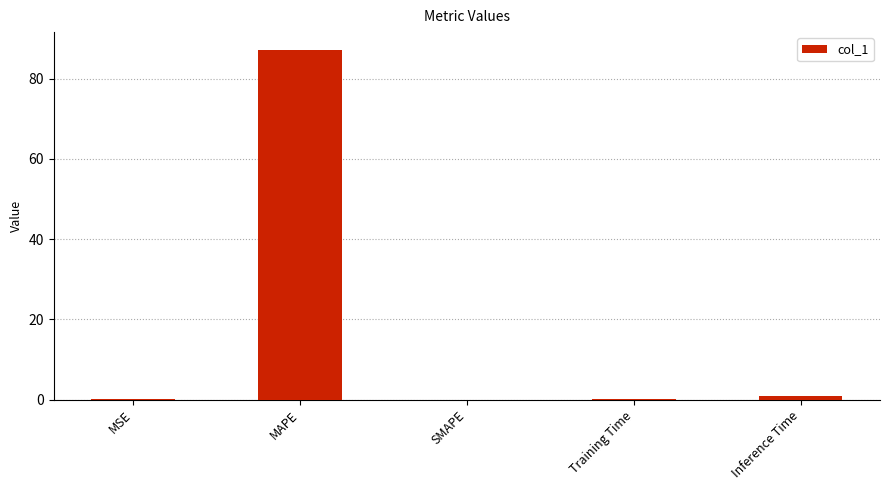

The value at MAPE is 37.4. True or false?

False